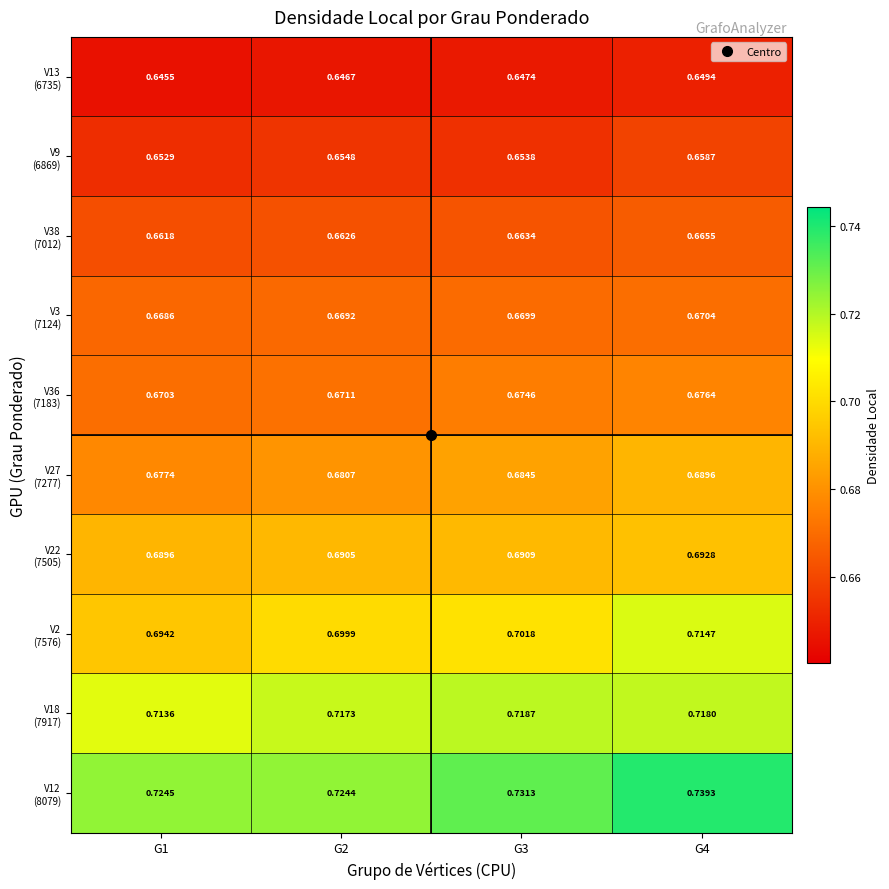

What is the spread (max minus min) of values at G4?

0.1